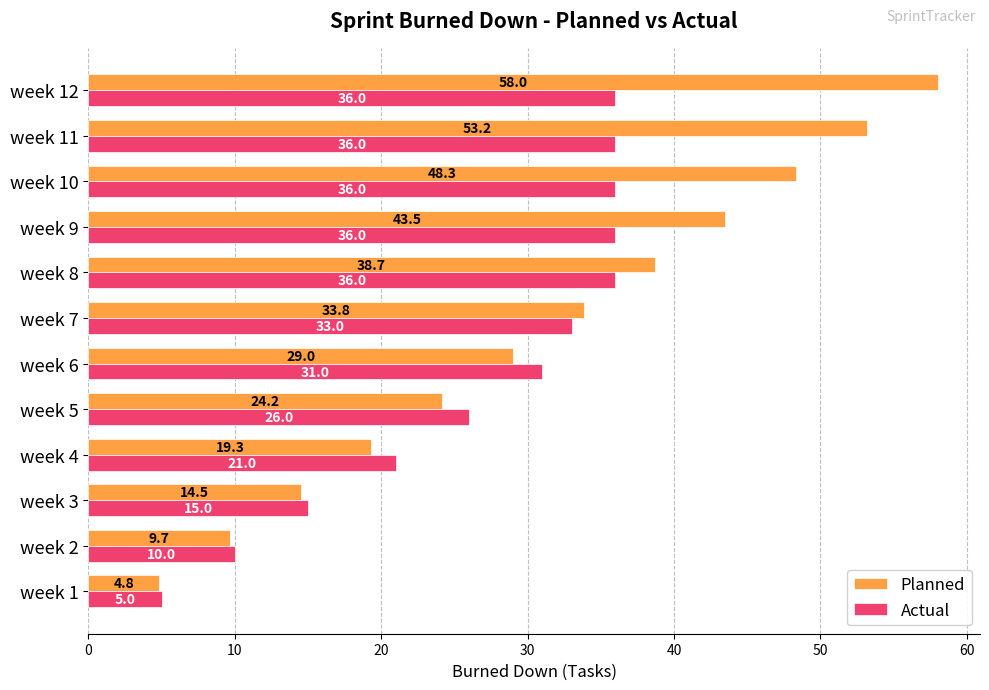

Which series changed the most between week 4 and week 7?

Planned